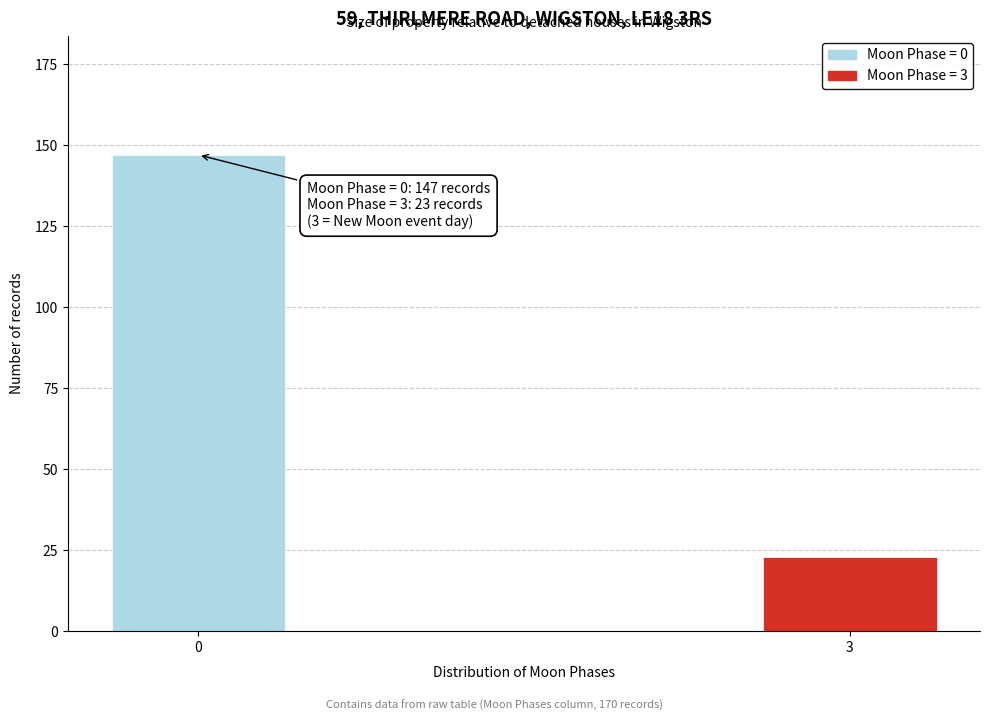

Reading left to right, extract all data points from this chart.

0=147	3=23